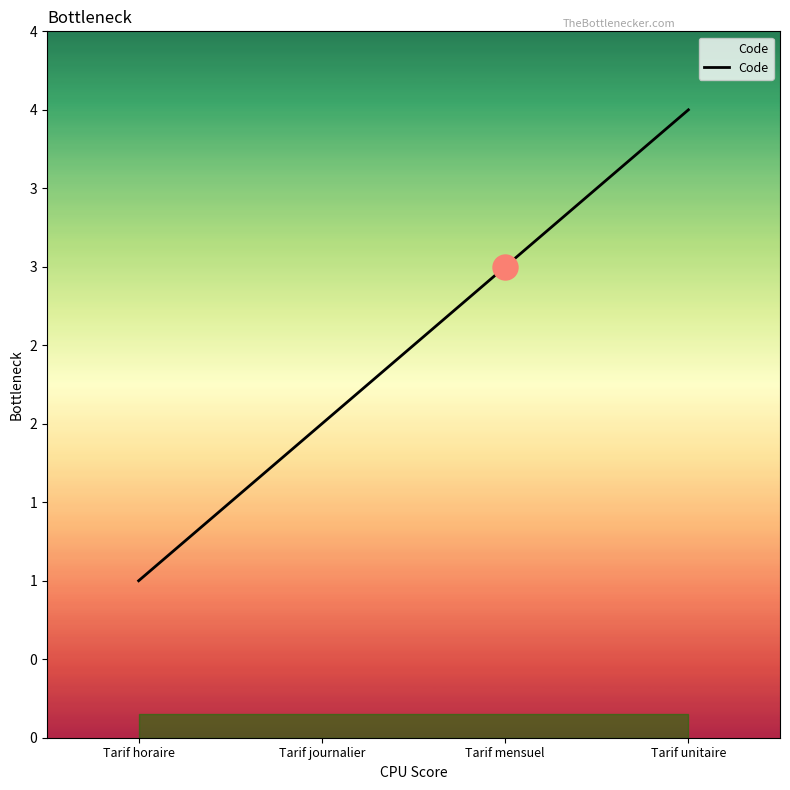

Reading left to right, extract all data points from this chart.

1	2	3	4